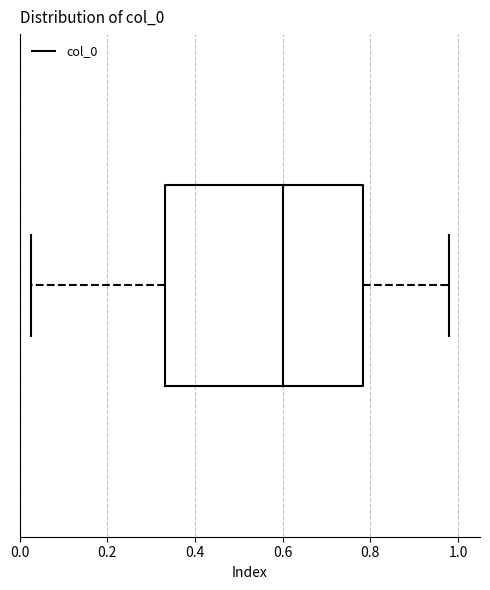

Read this box plot against the x-axis: the position of the median line, the range covered by the box, and the ends of both whiskers. The values are not printed on the chart, so give them approximately, as read against the axis.

median 0.60, box 0.34 to 0.78, whiskers 0.02 to 0.98